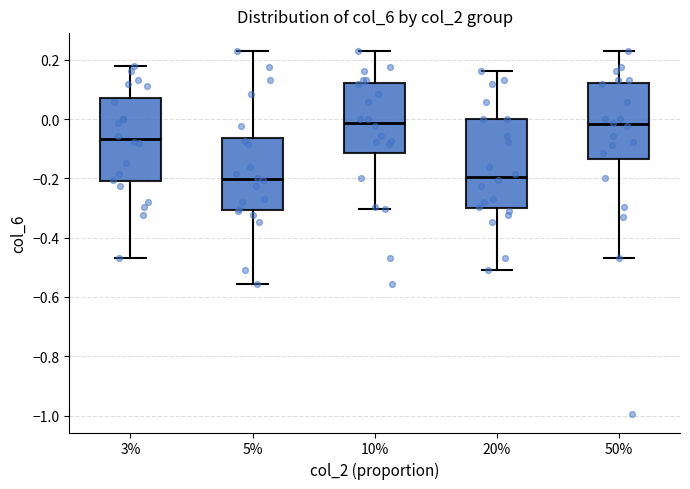

Reading left to right, transcribe this box plot: for each box, give where its median line is, the range the box spans, and where its two whiskers end, as read against the y-axis. The values are not printed on the chart, so give them approximately, as read against the axis.

3%: median -0.06, box -0.20 to 0.08, whiskers -0.46 to 0.18
5%: median -0.20, box -0.30 to -0.06, whiskers -0.56 to 0.22
10%: median -0.02, box -0.12 to 0.12, whiskers -0.30 to 0.22
20%: median -0.20, box -0.30 to 0.00, whiskers -0.50 to 0.16
50%: median -0.02, box -0.14 to 0.12, whiskers -0.46 to 0.22